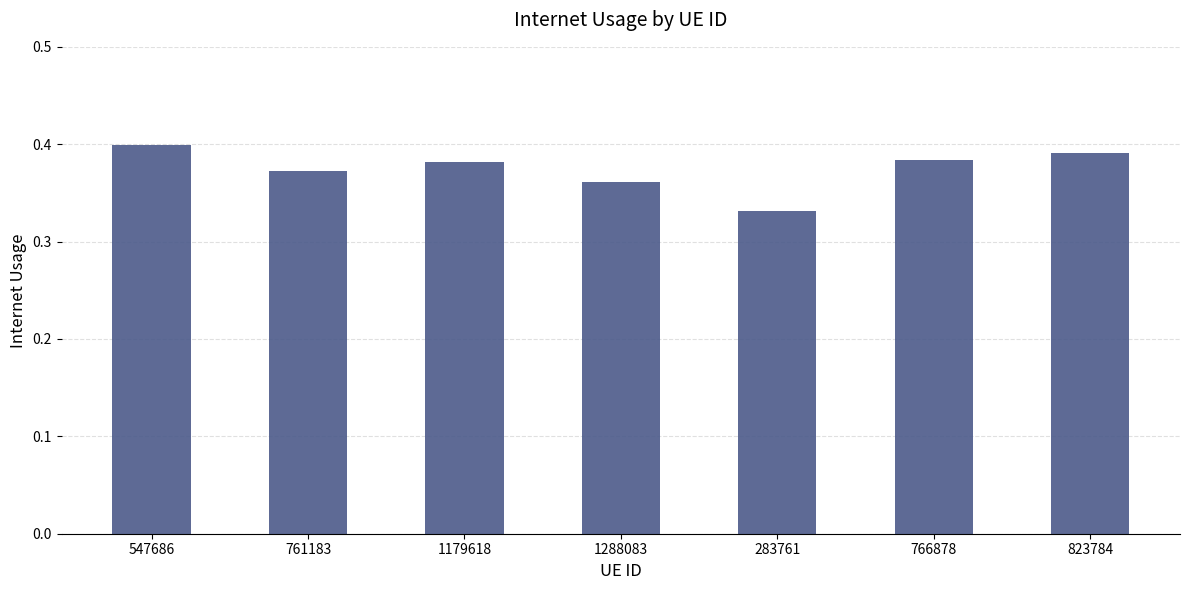

What is the sum of the values at 823784 and 283761?

0.7